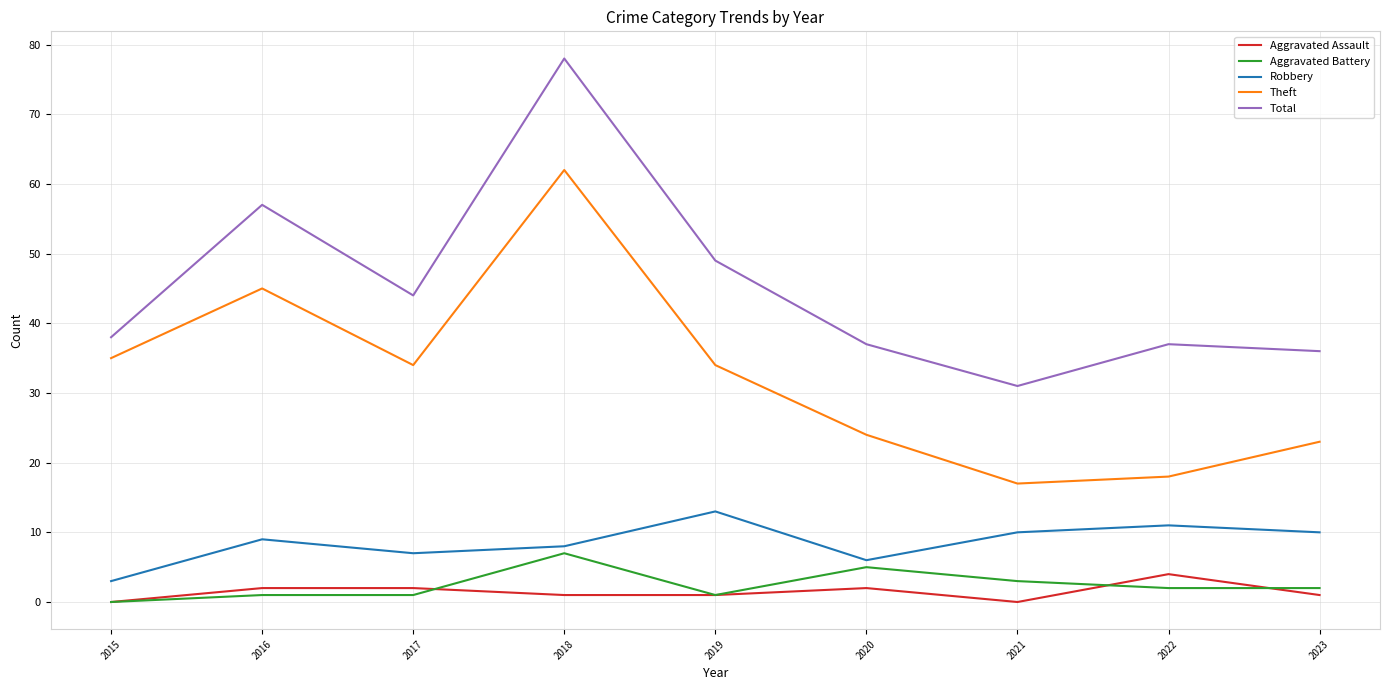

True or false: Total has a value of 12 at 2022.

False